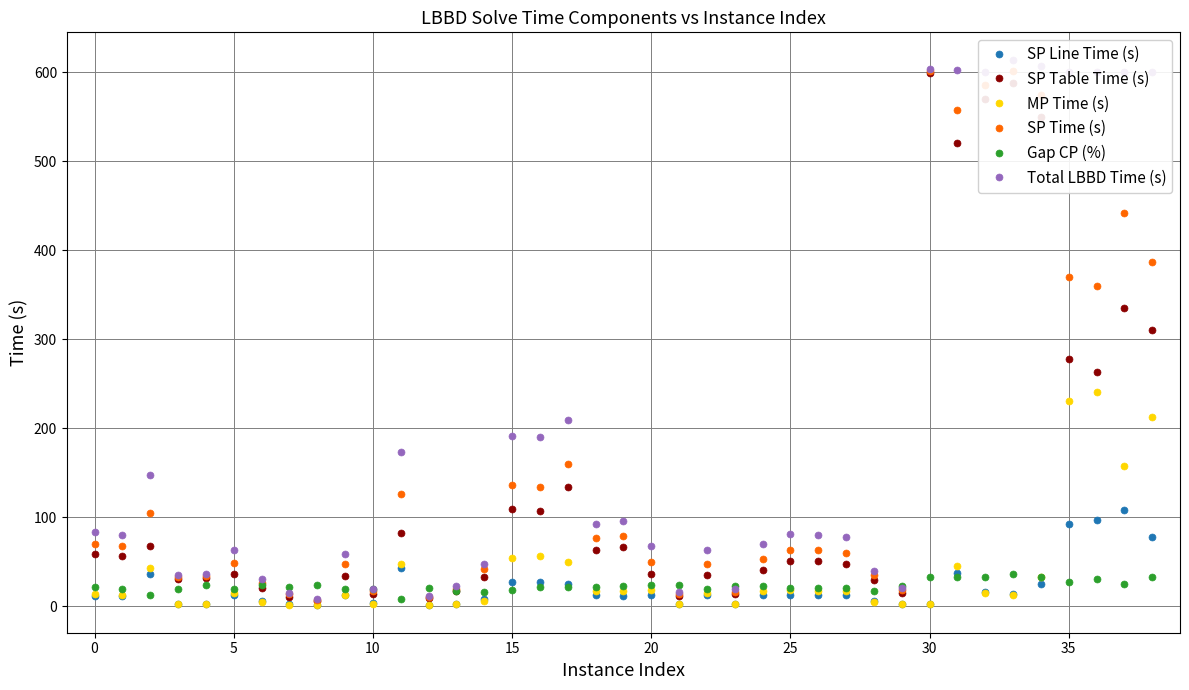

What is the maximum value for SP Time (s)?

601.8